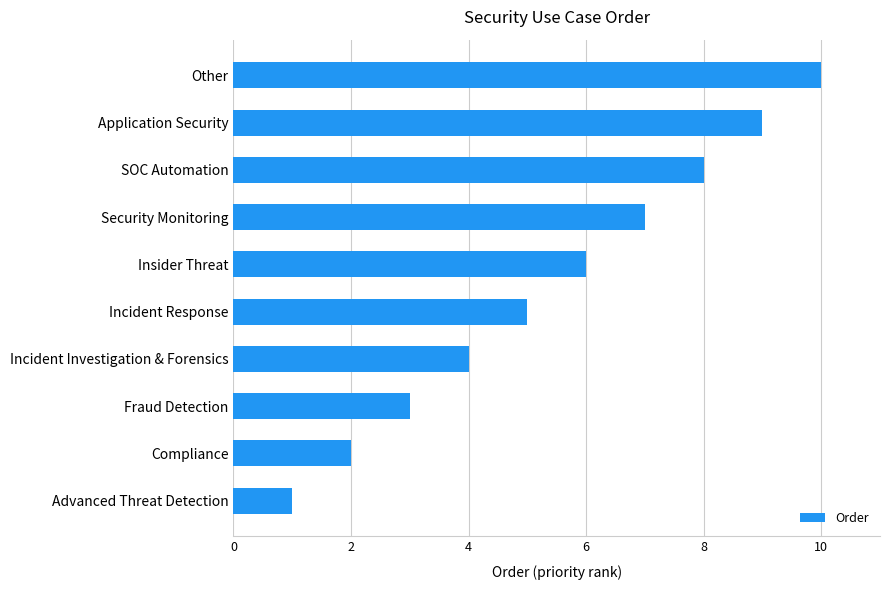

List the labels in order of value, smallest first.

Advanced Threat Detection, Compliance, Fraud Detection, Incident Investigation & Forensics, Incident Response, Insider Threat, Security Monitoring, SOC Automation, Application Security, Other